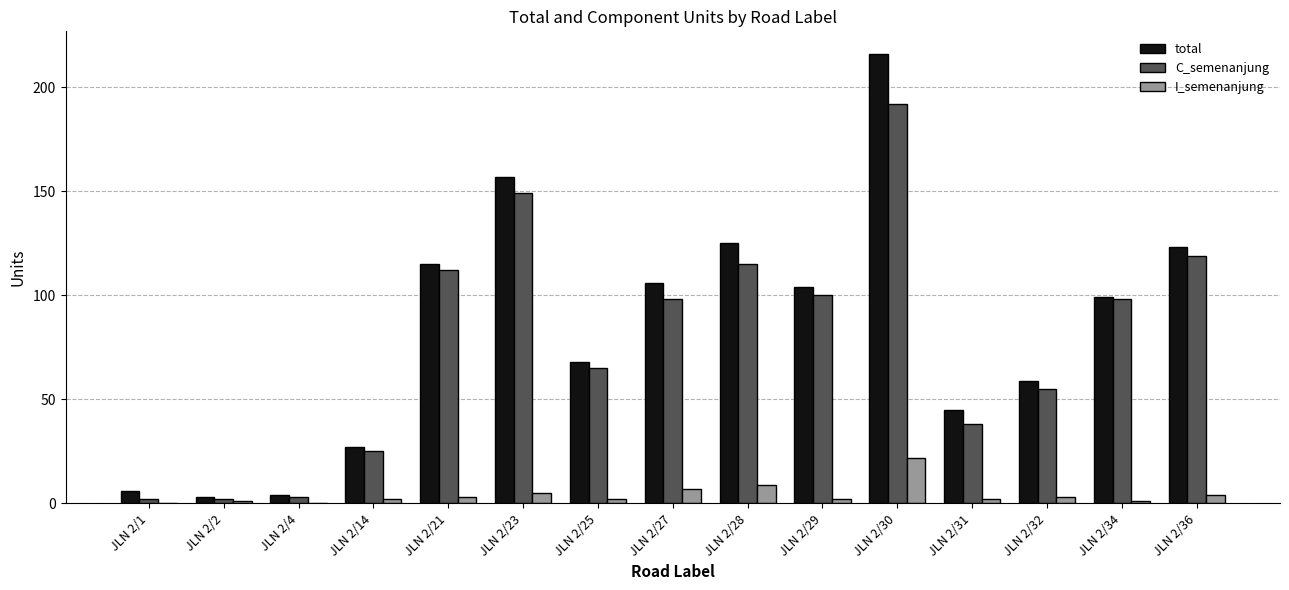

Between JLN 2/21 and JLN 2/31, which series saw the biggest shift?

C_semenanjung